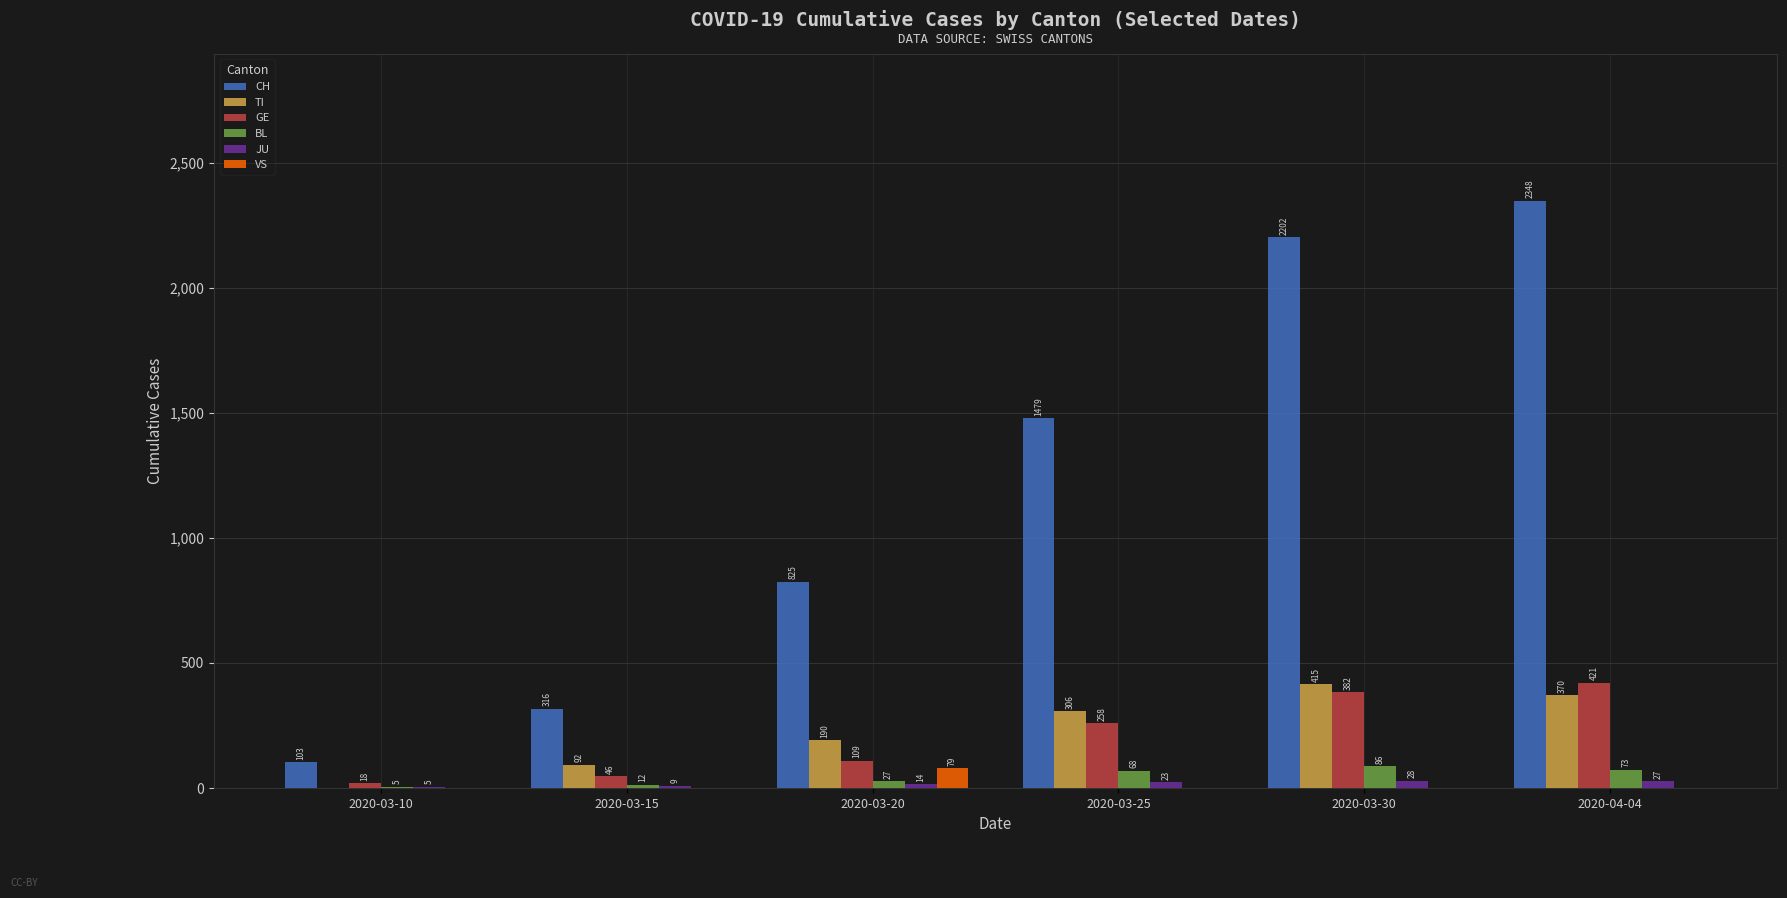

Which category has the highest value in the BL series?

2020-03-30